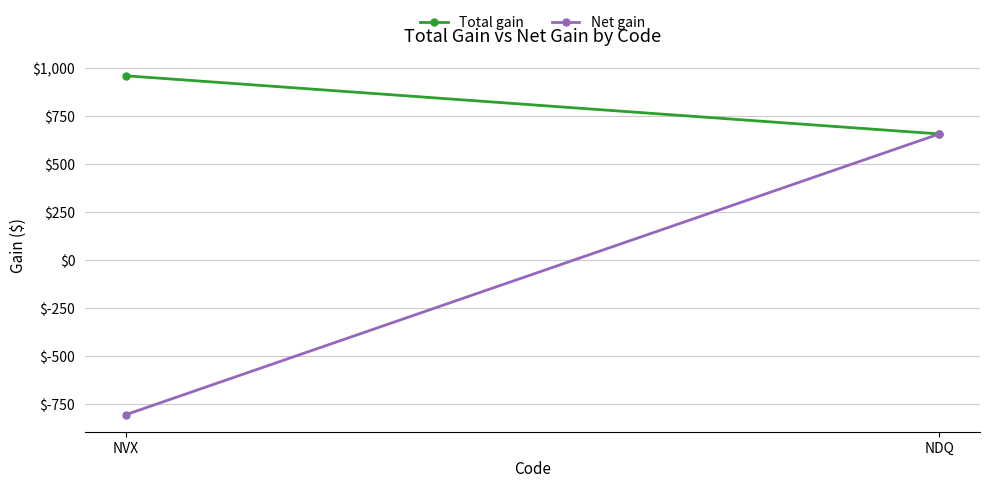

How many values in Net gain are below zero?

1